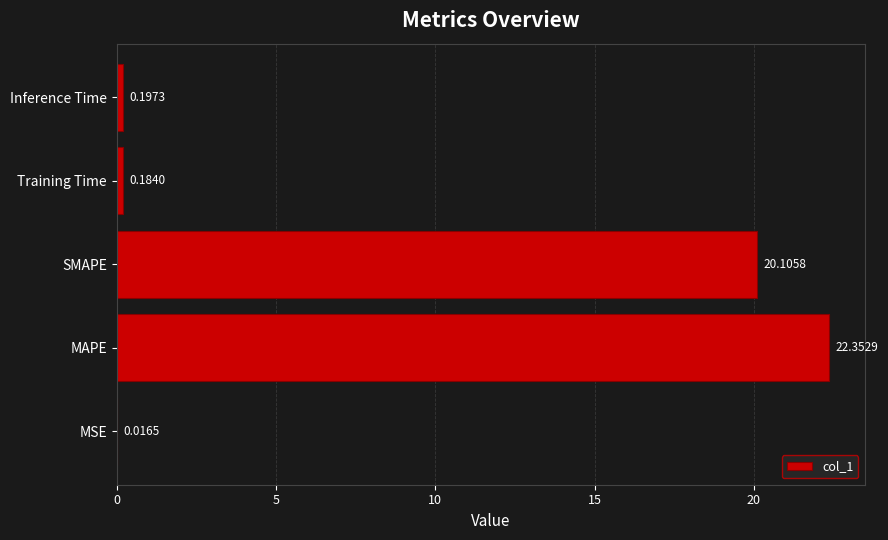

What is the sum of the values at MAPE and SMAPE?

42.5